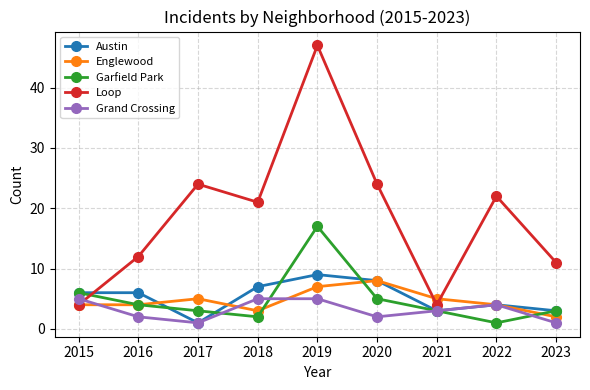

Which series changed the most between 2017 and 2021?

Loop